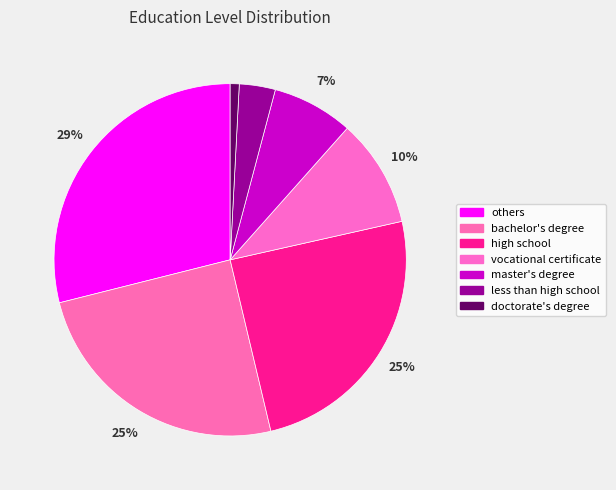

To the nearest percent, what percentage of the pie is doctorate's degree?

1%